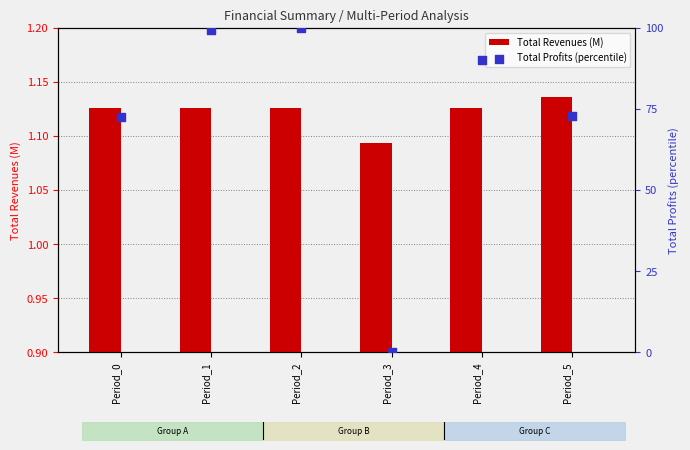

Which series has the largest total across all categories?

Total Profits (percentile)